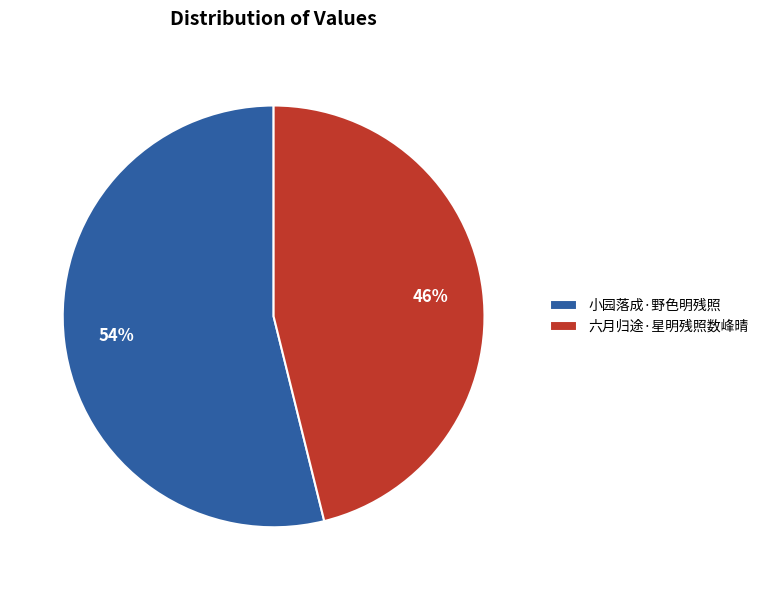

To the nearest percent, what portion does 六月归途·星明残照数峰晴 represent?

46%